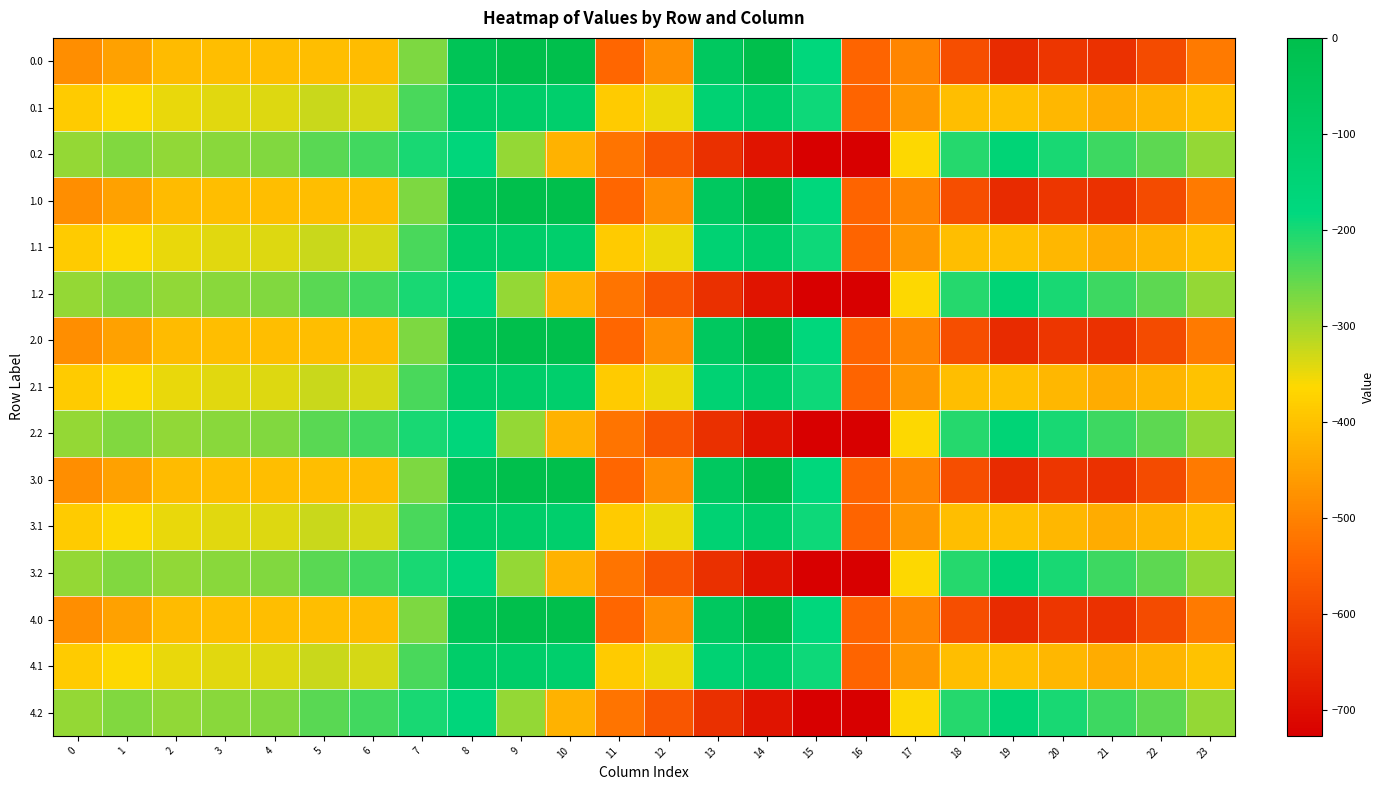

At which category is the sum across all series the highest?

8